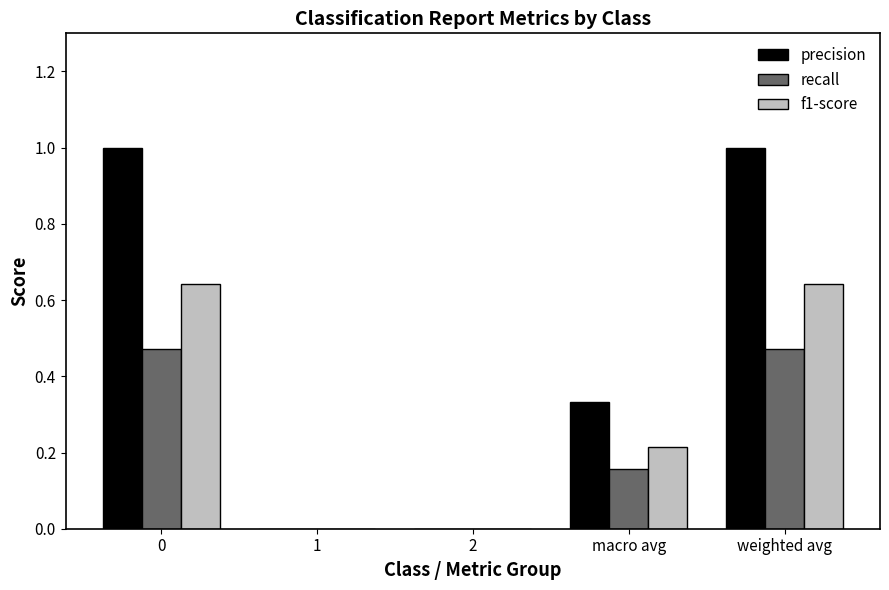

Is the value of recall at macro avg greater than the value of f1-score at weighted avg?

No